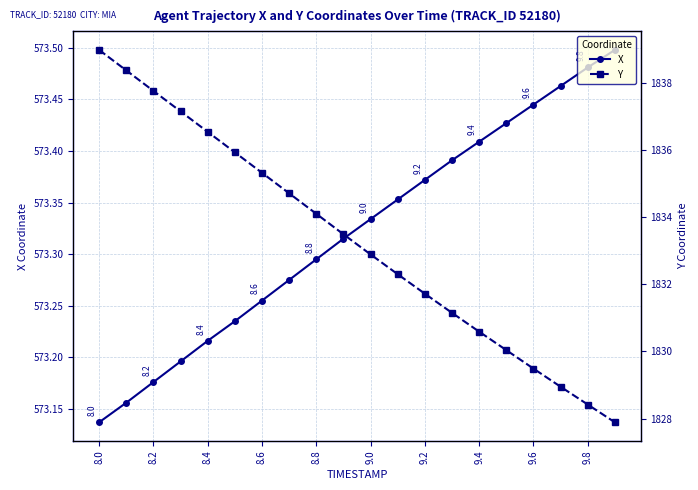

At how many categories does at least one series exceed 1696?

20